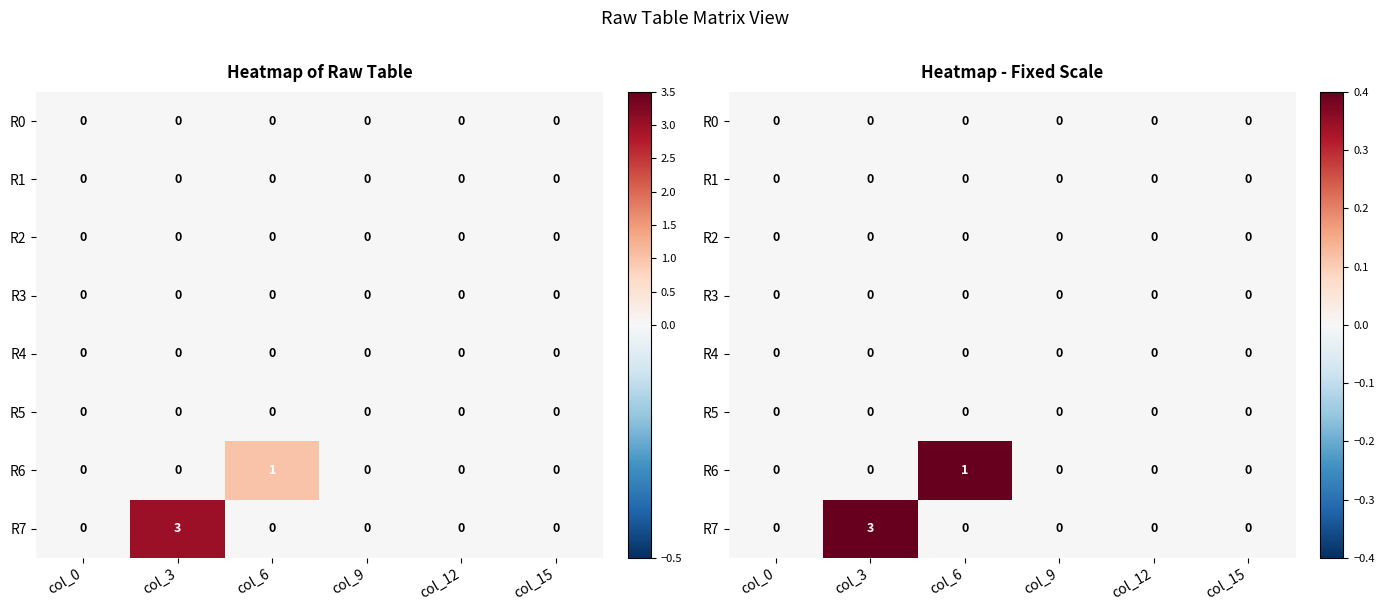

True or false: R6 has a value of 0 at col_0.

True